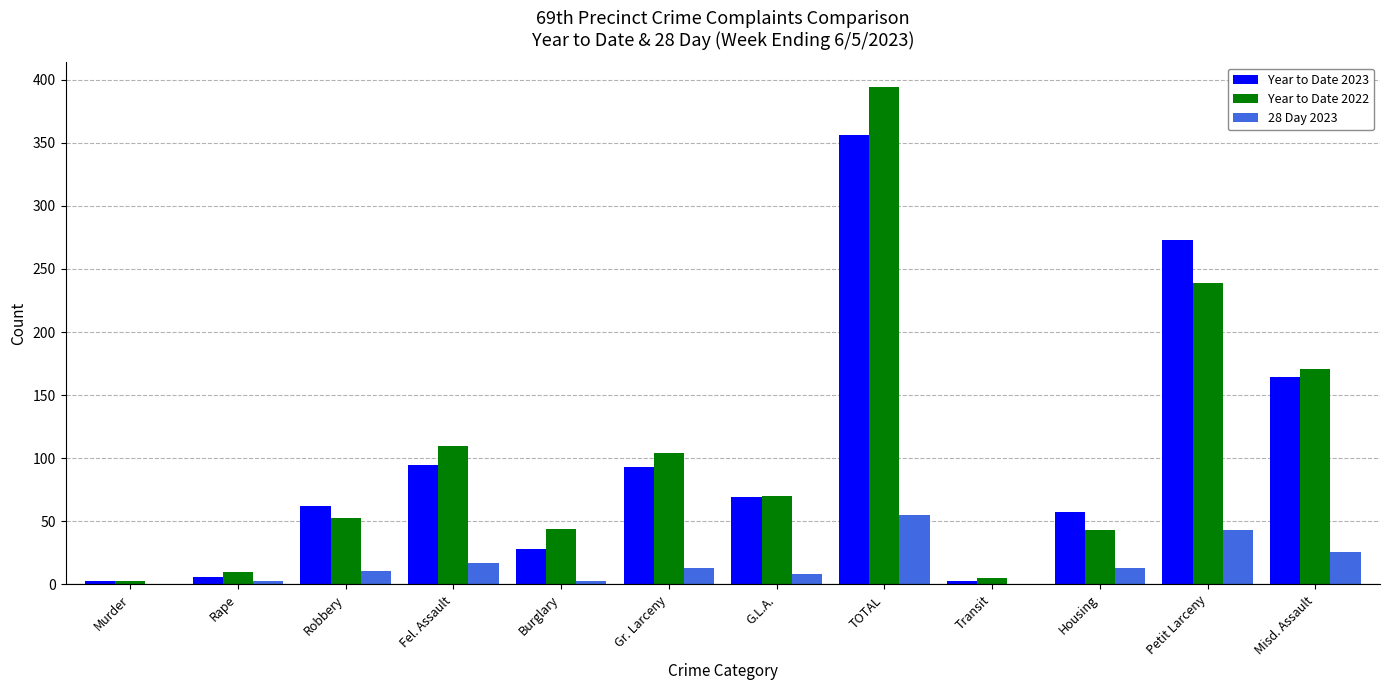

What are all the series names shown in the legend?

Year to Date 2023, Year to Date 2022, 28 Day 2023